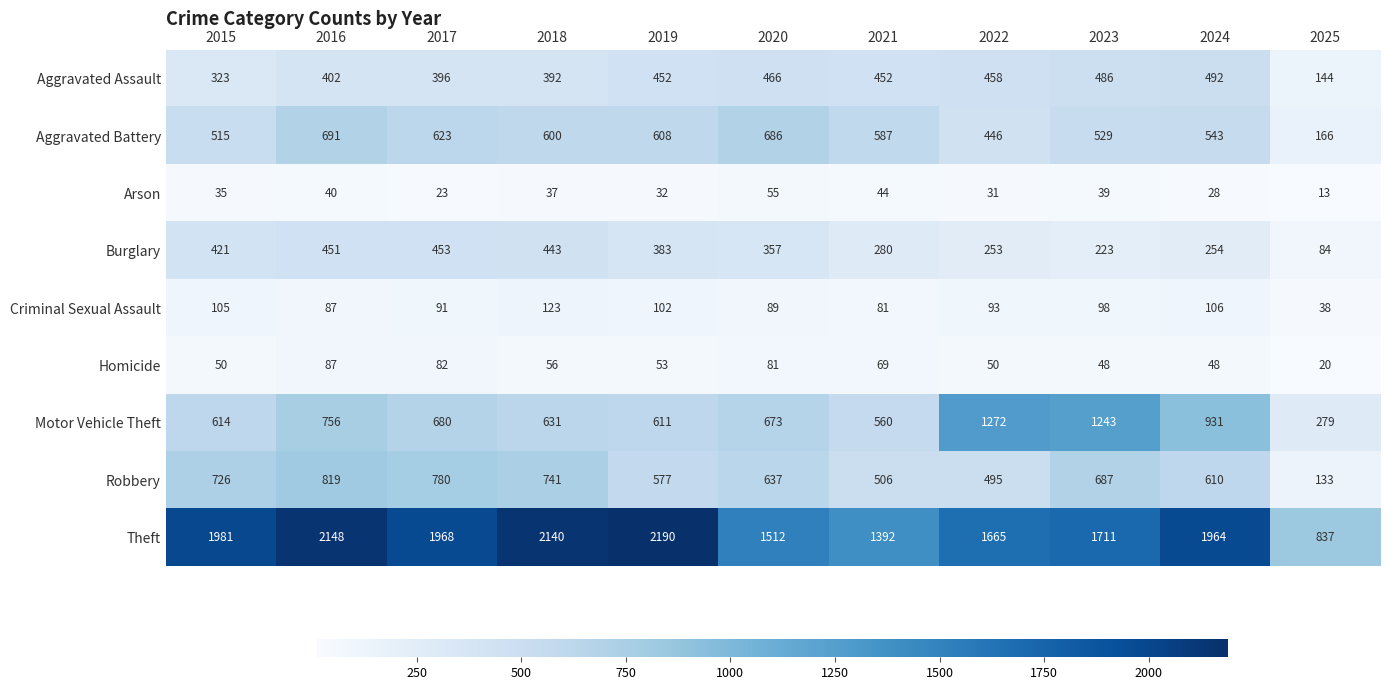

At which category is the sum across all series the highest?

2016